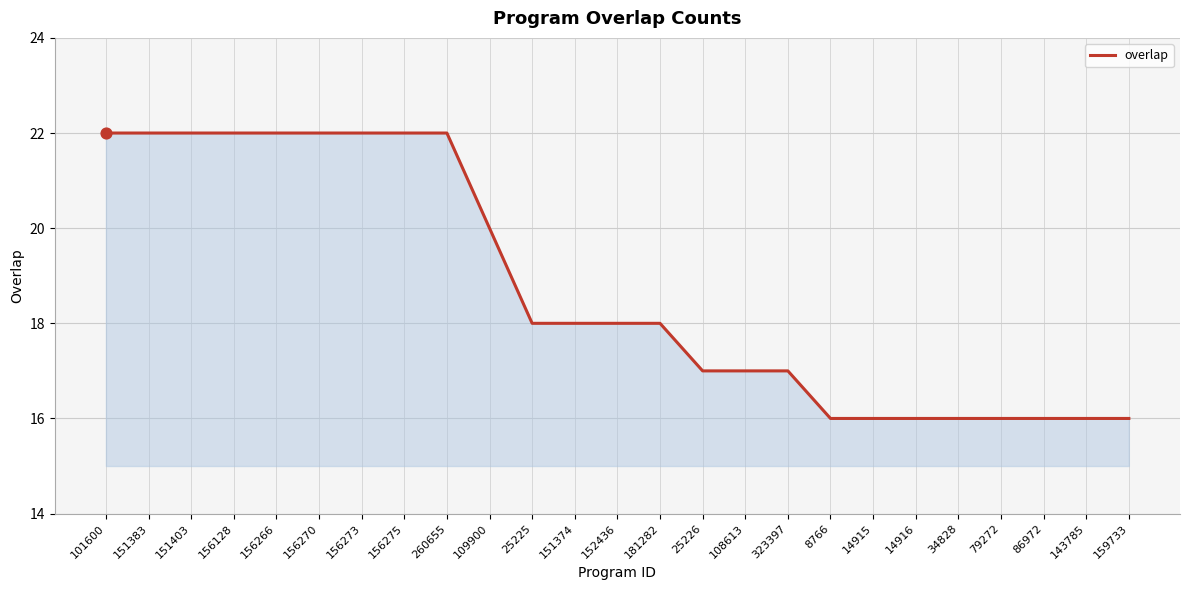

Approximately how many times larger is the value at 143785 compared to 8766?

1.0